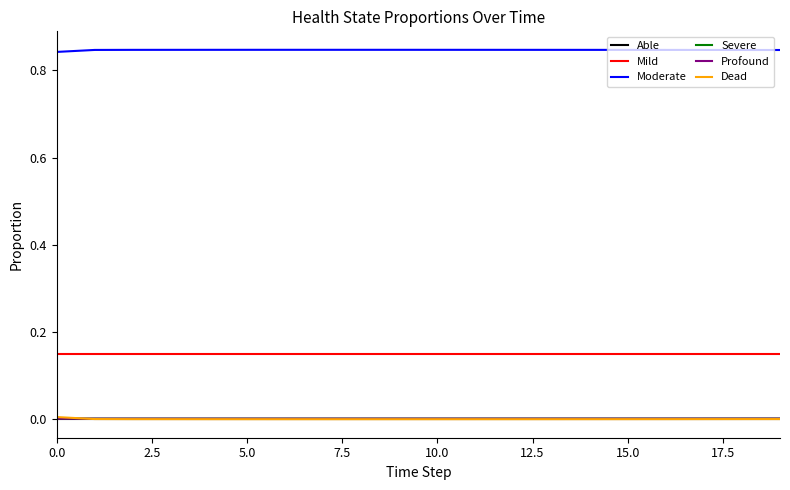

Which series has the largest total across all categories?

Moderate